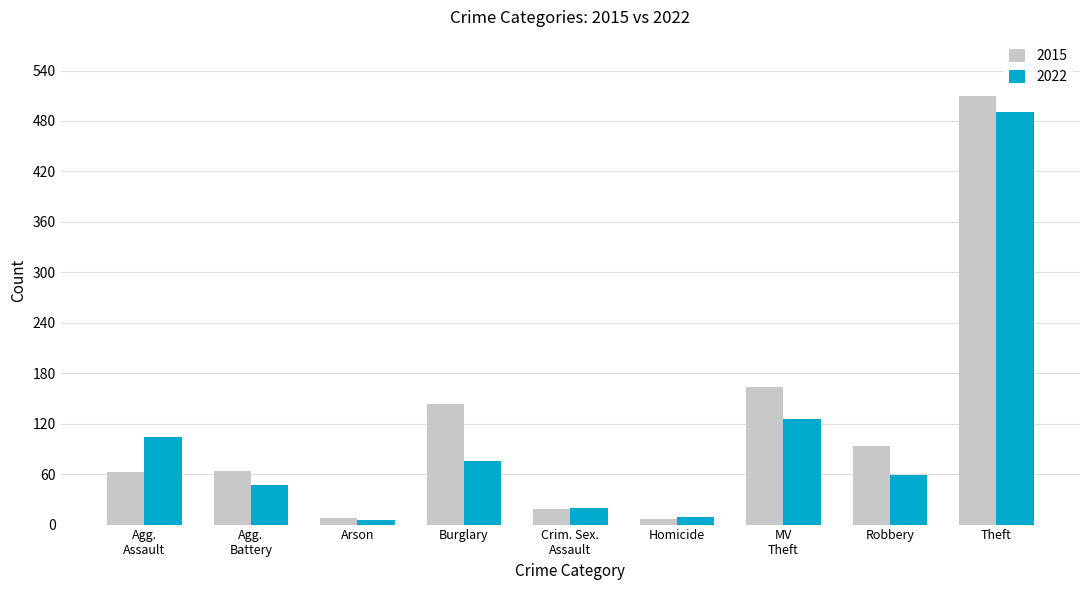

Which series has the largest total across all categories?

2015